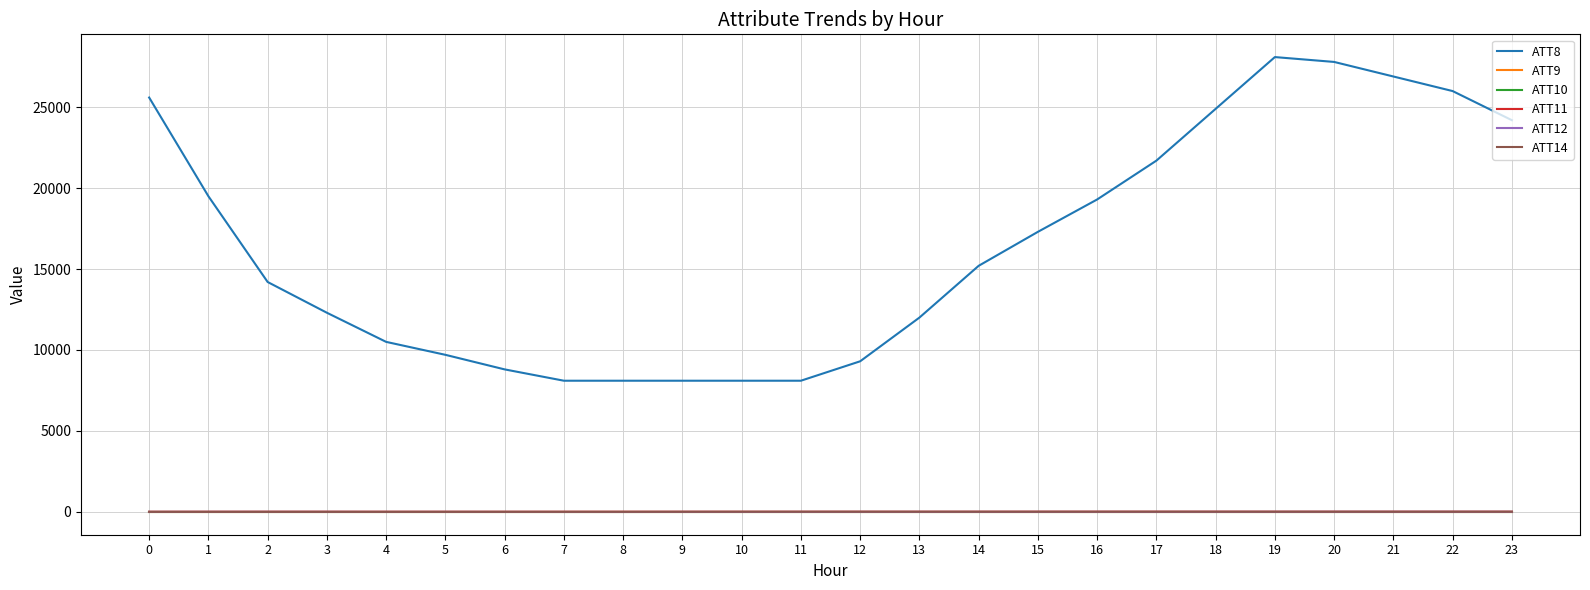

Is this an area chart (filled region under the line)?

No